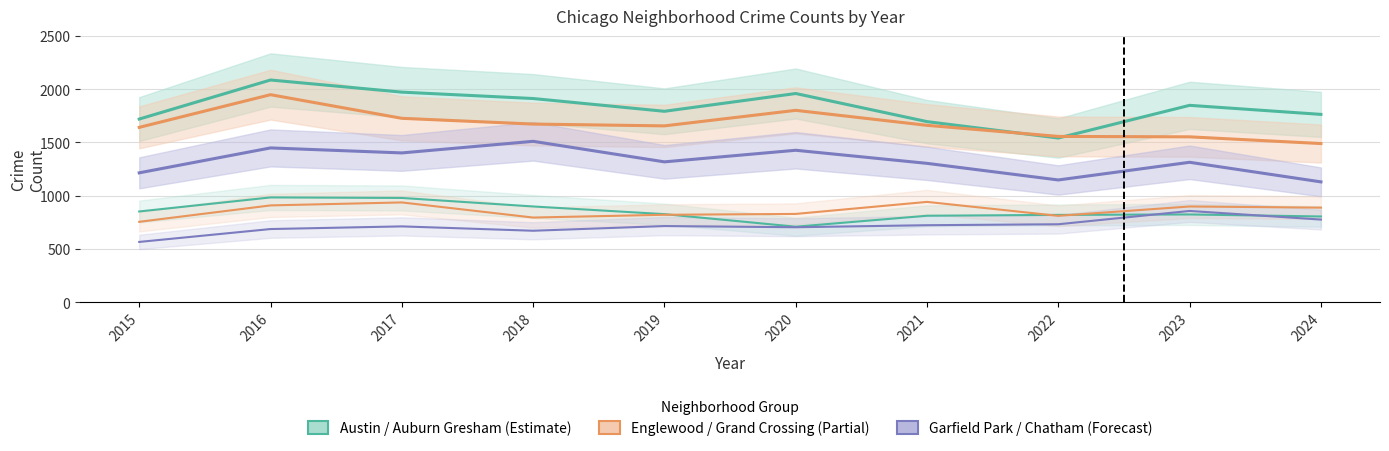

What is the sum of all Englewood values?

16700